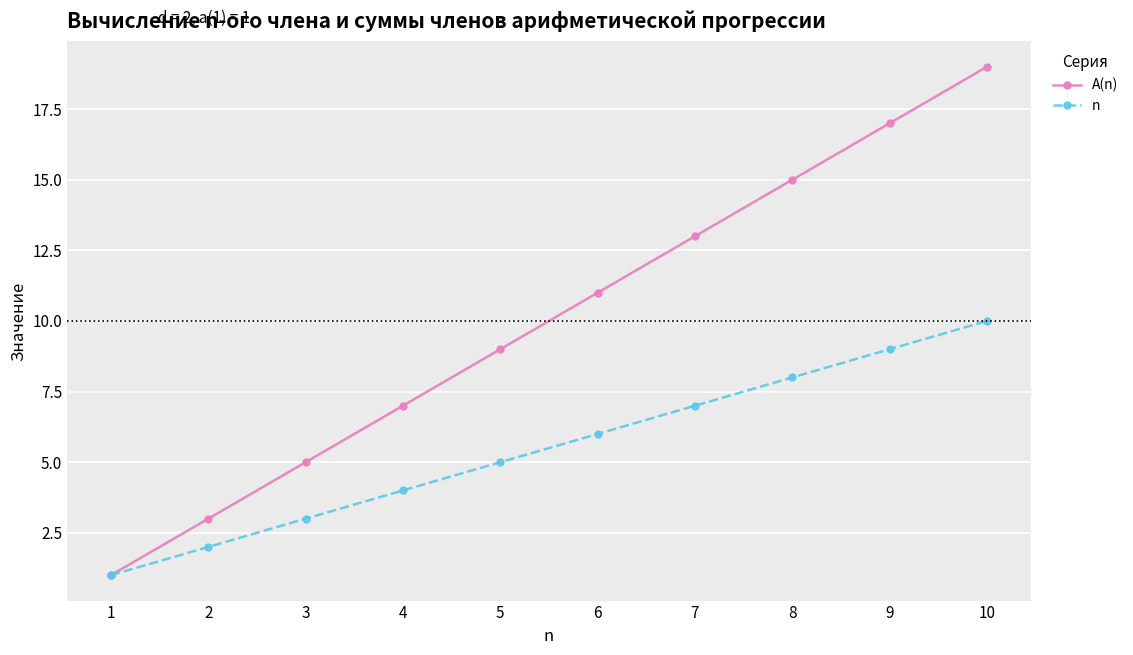

What is the difference between the second highest and minimum values in the A(n) series?

16